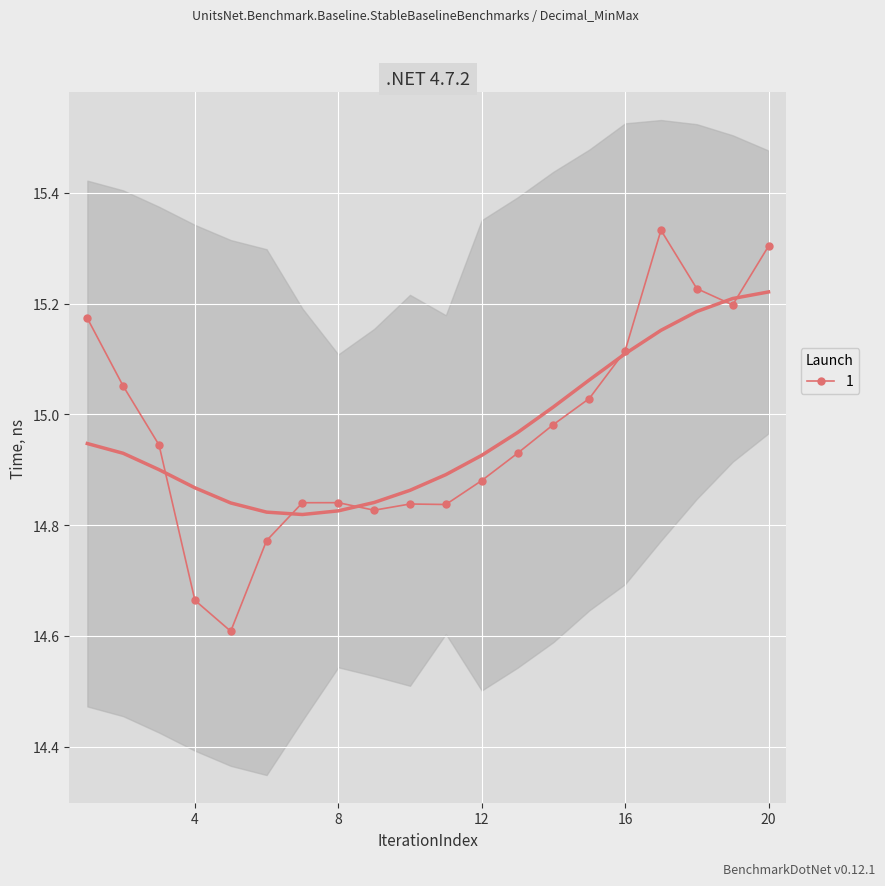

What is the maximum value shown in the chart?

15.3